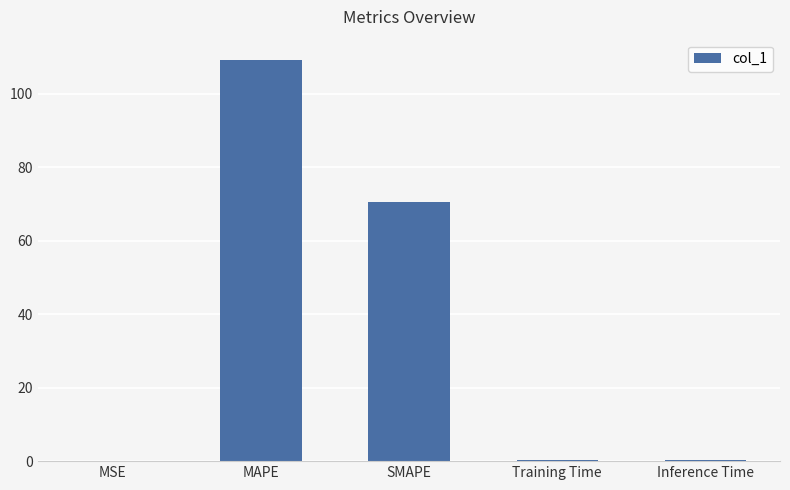

Where is the data nearest to the value 54?

SMAPE